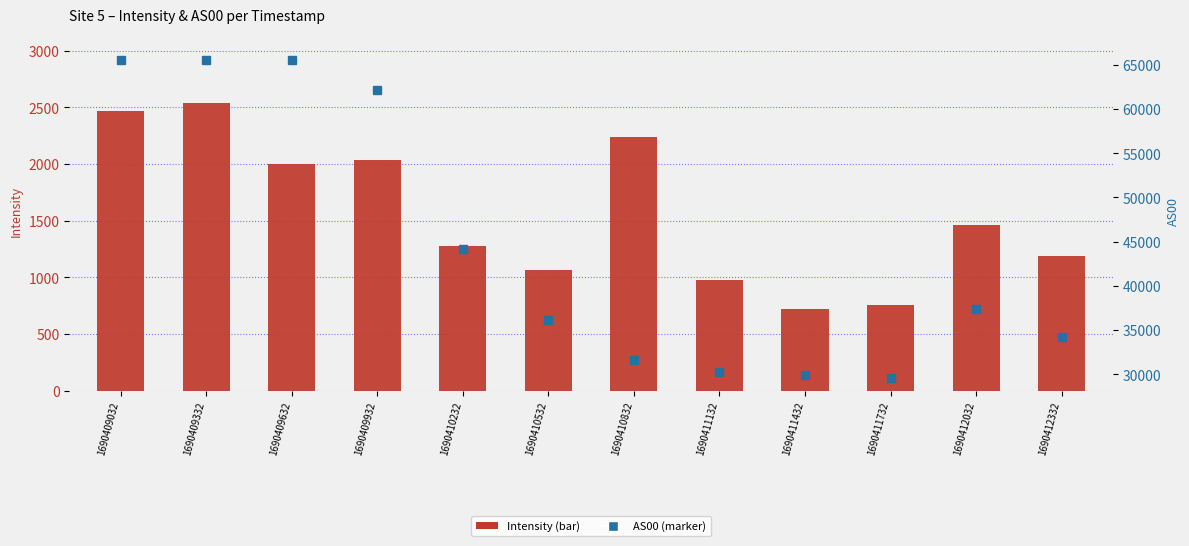

What is the sum of all Intensity values?

18722.4